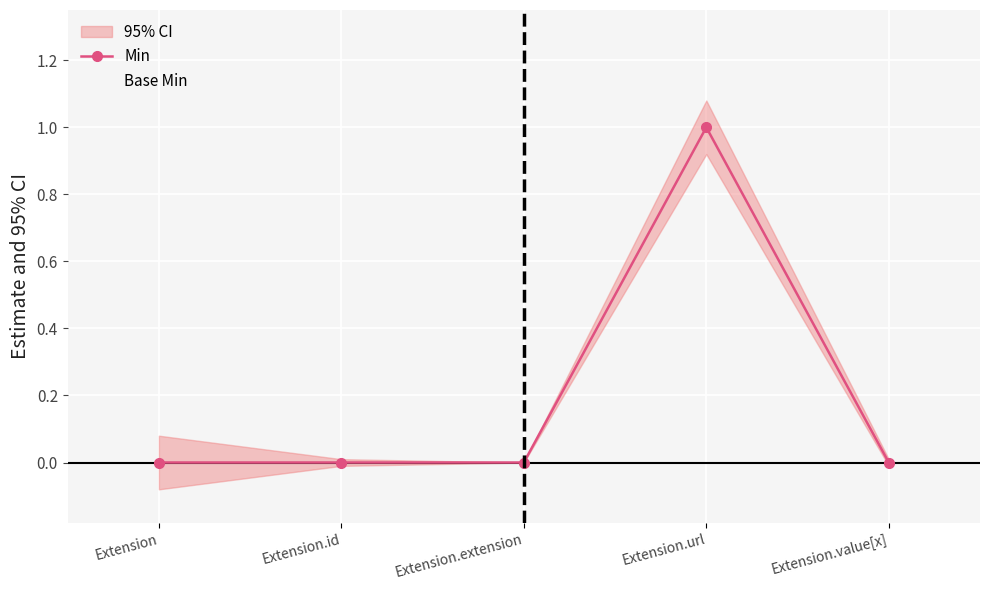

What position from the left is Extension.id?

2